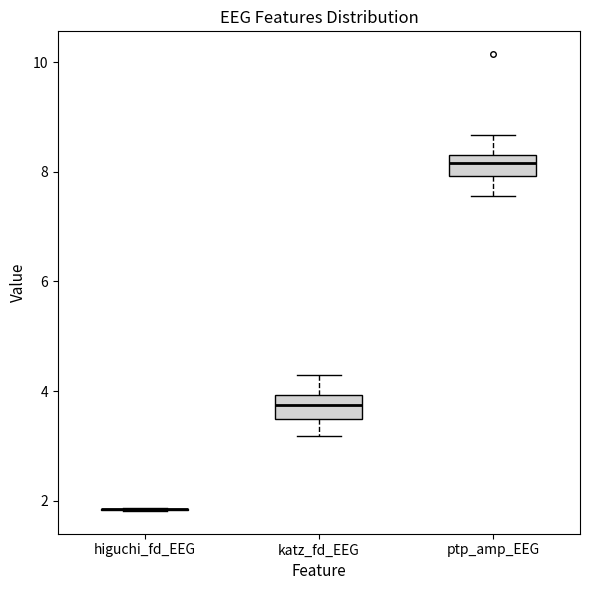

Where is the lower edge of the box for ptp_amp_EEG on the y-axis? The values are not printed on the chart, so give them approximately, as read against the axis.

8.0